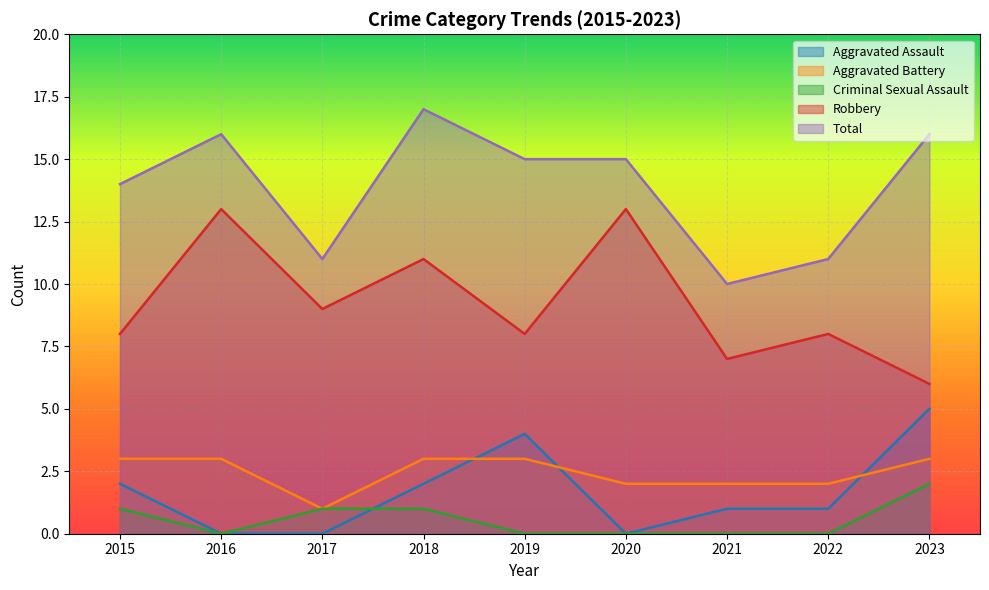

Which label corresponds to the smallest value in the chart?

2016